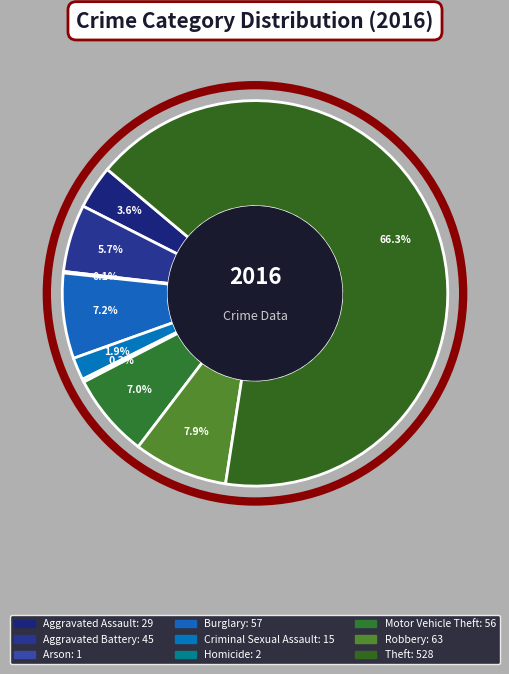

How many slices are in this pie chart?

9